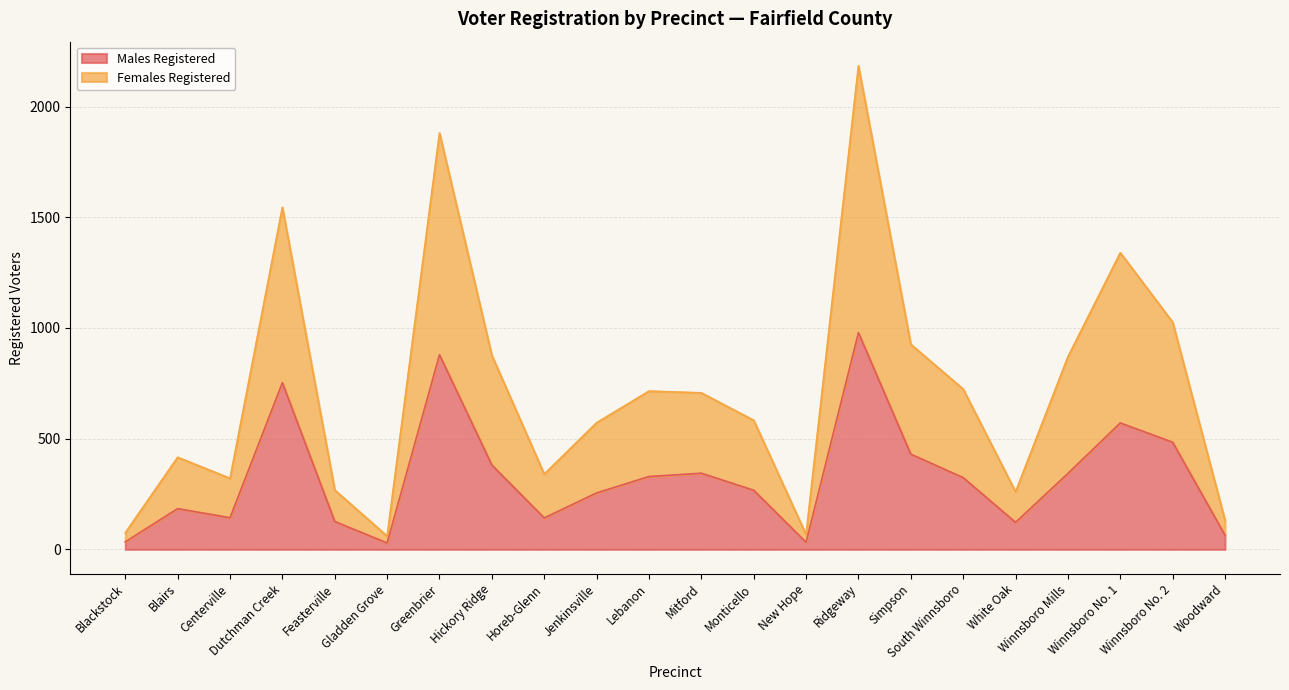

At which category is the sum across all series the highest?

Ridgeway